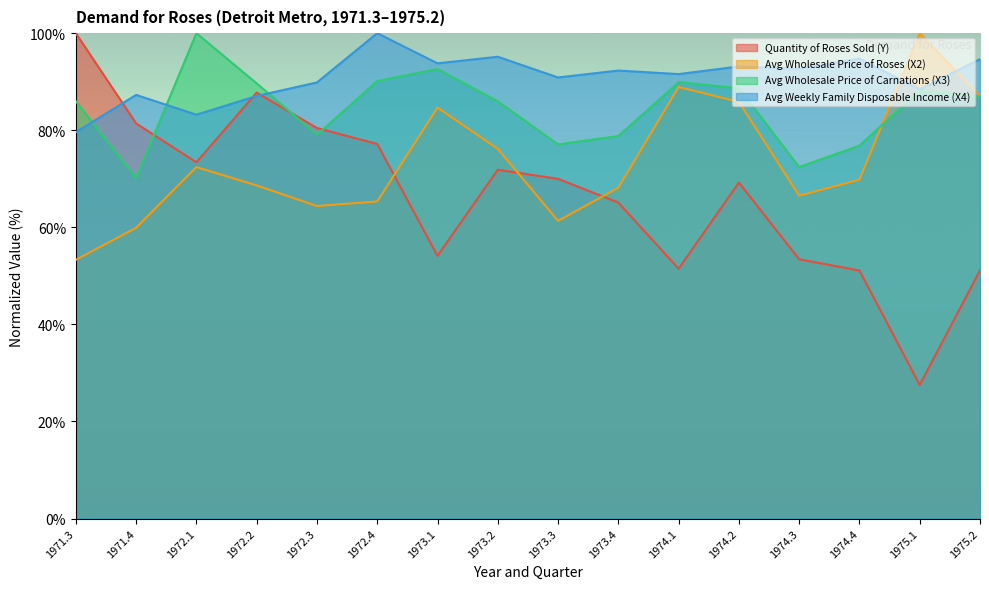

Rank the series by their maximum value, from lowest to highest.

Quantity of Roses Sold (Y), Avg Wholesale Price of Roses (X2), Avg Wholesale Price of Carnations (X3), Avg Weekly Family Disposable Income (X4)